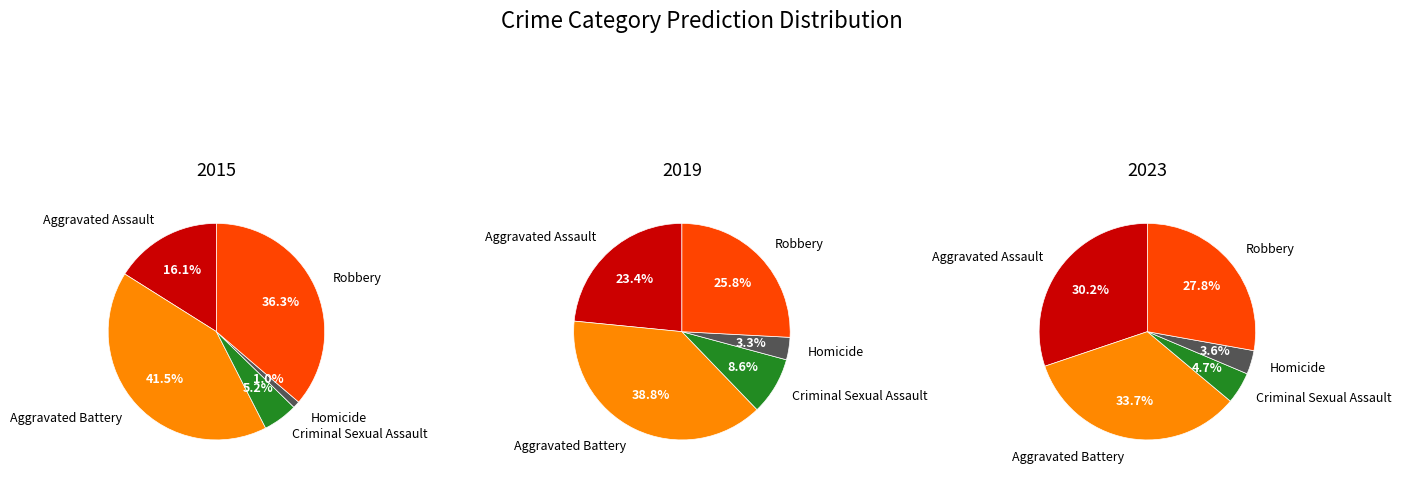

Is it true that Aggravated Assault is 30% of the pie?

True